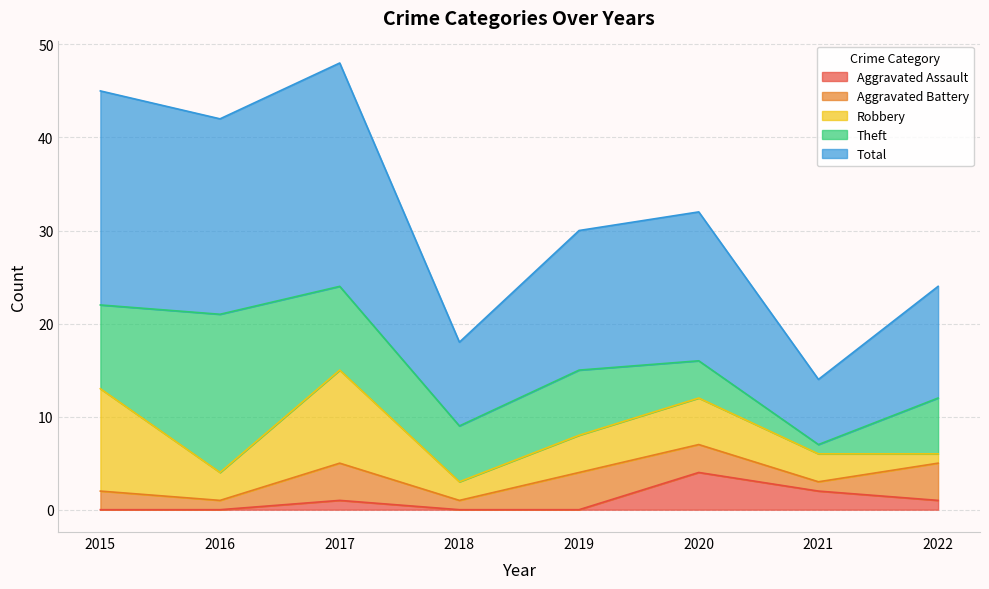

At which category does Total reach its first local valley?

2016